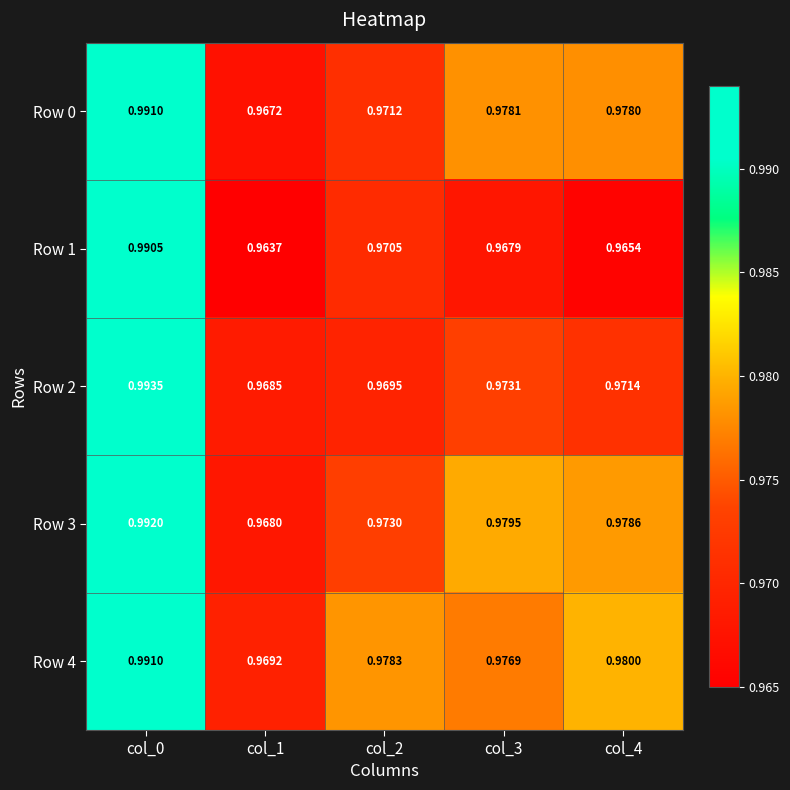

At which category is the sum across all series the highest?

col_0